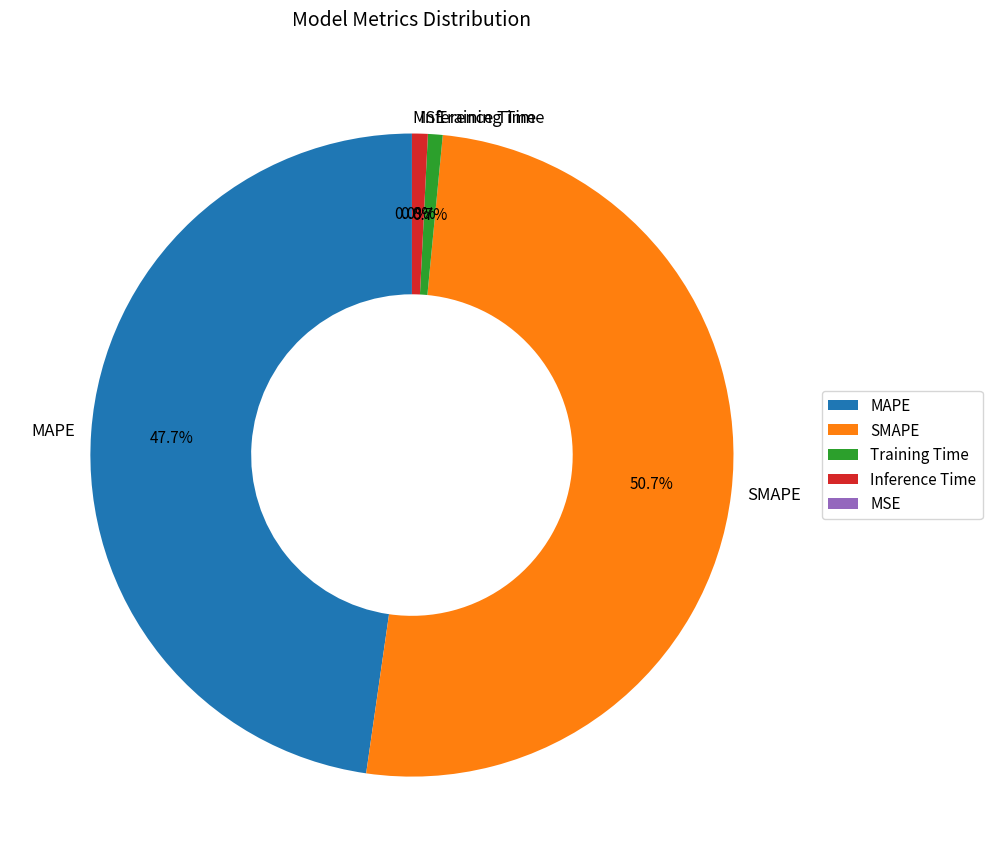

To the nearest percent, what is the average slice percentage?

20%